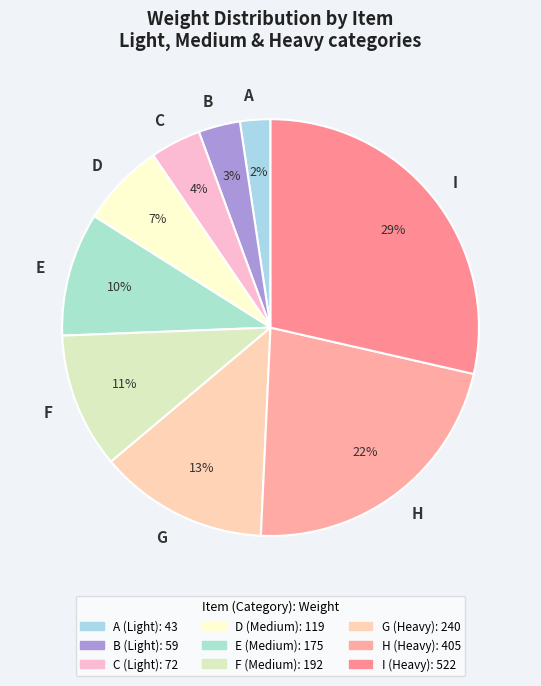

What is the largest slice in the pie chart?

I